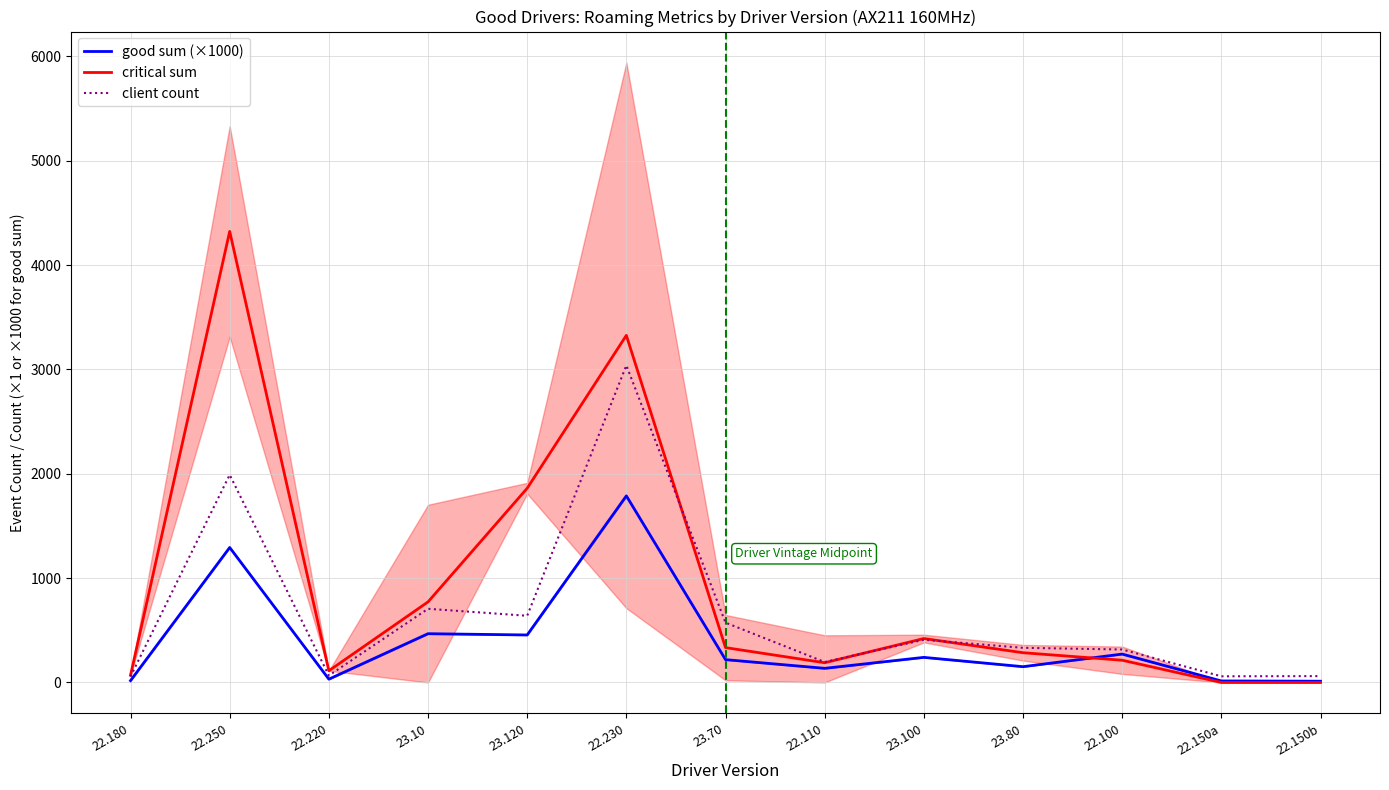

What is the sum of the client count values at 22.220 and 22.150a?

125.0